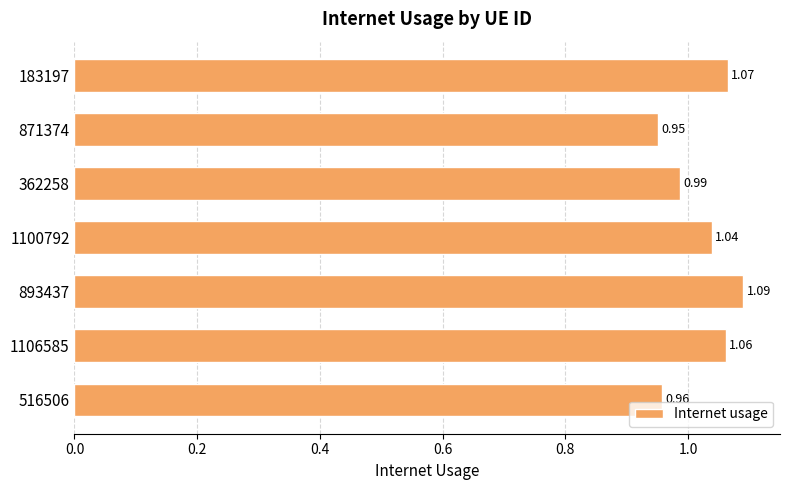

Rank the categories by value from highest to lowest.

893437, 183197, 1106585, 1100792, 362258, 516506, 871374